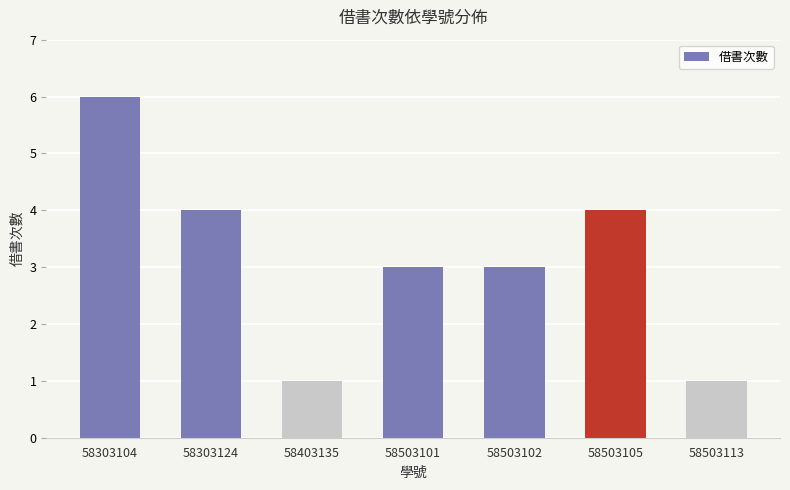

Between 58503101 and 58503105, which is larger?

58503105